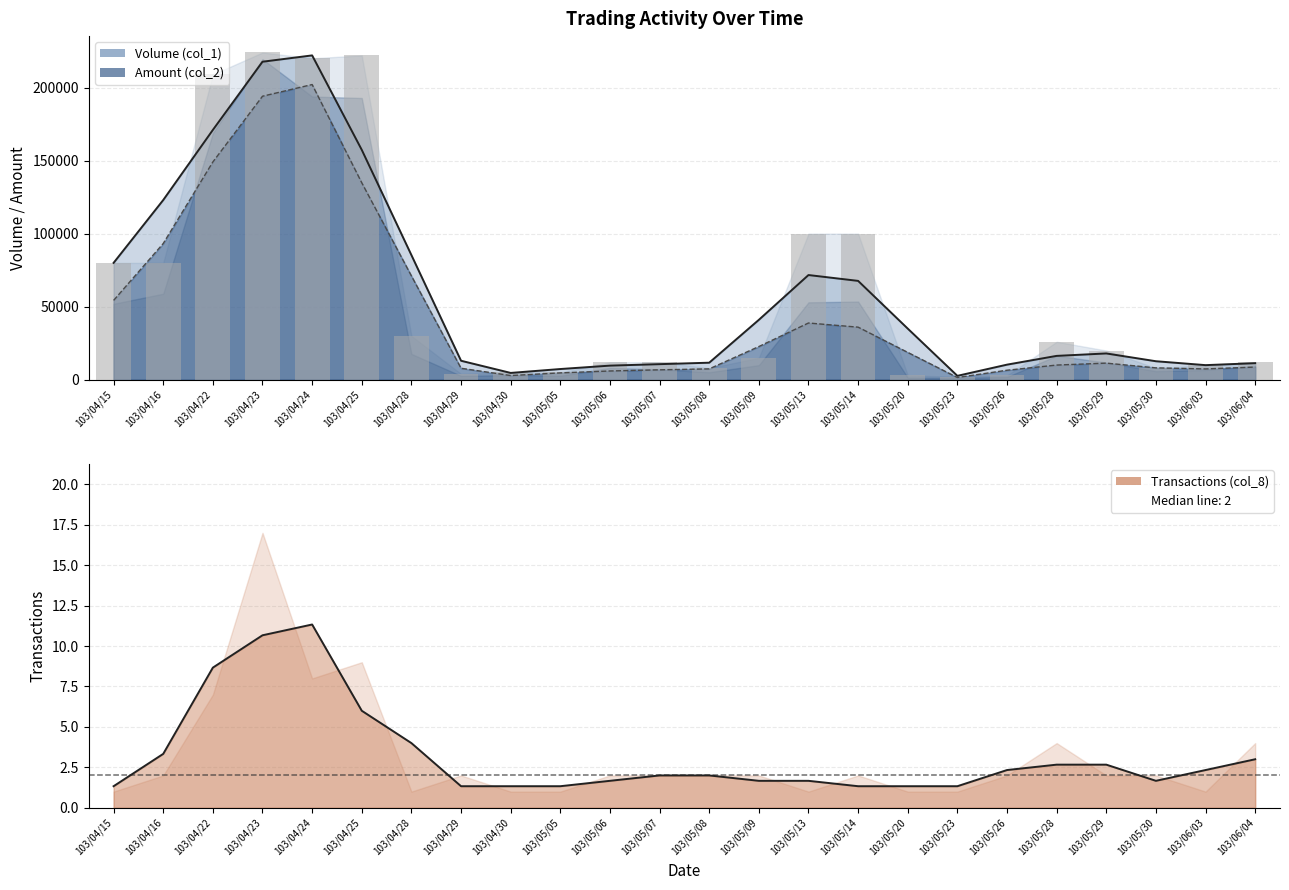

At which label does Amount (col_2) reach its peak?

103/04/23